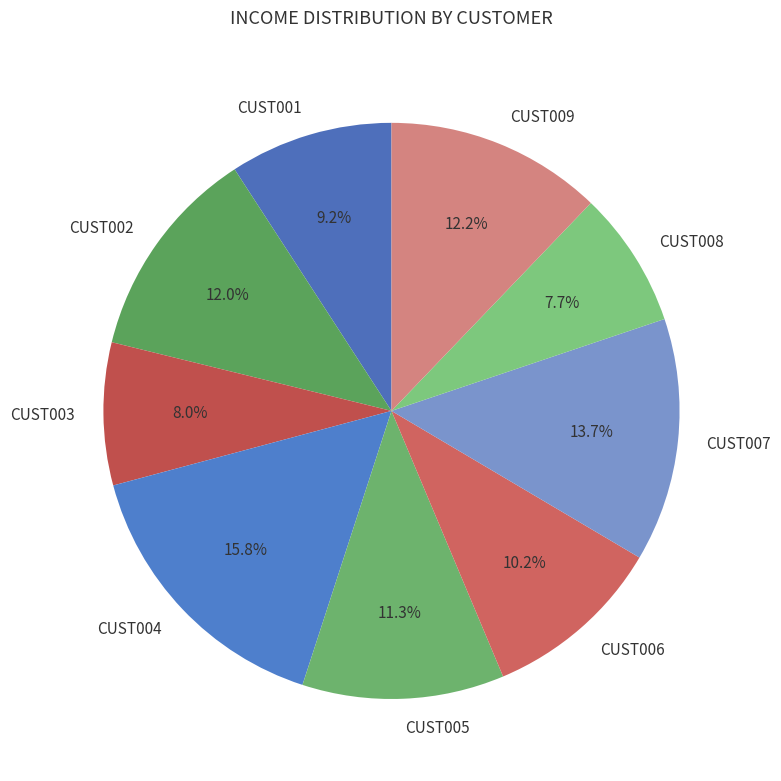

How many slices are in this pie chart?

9